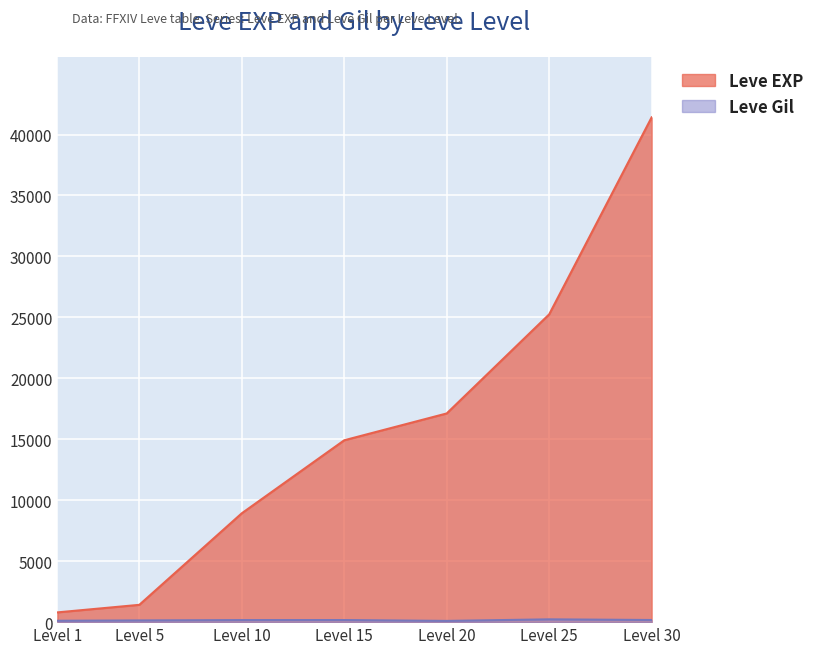

What is the difference between the Leve EXP values at Level 15 and Level 10?

5990